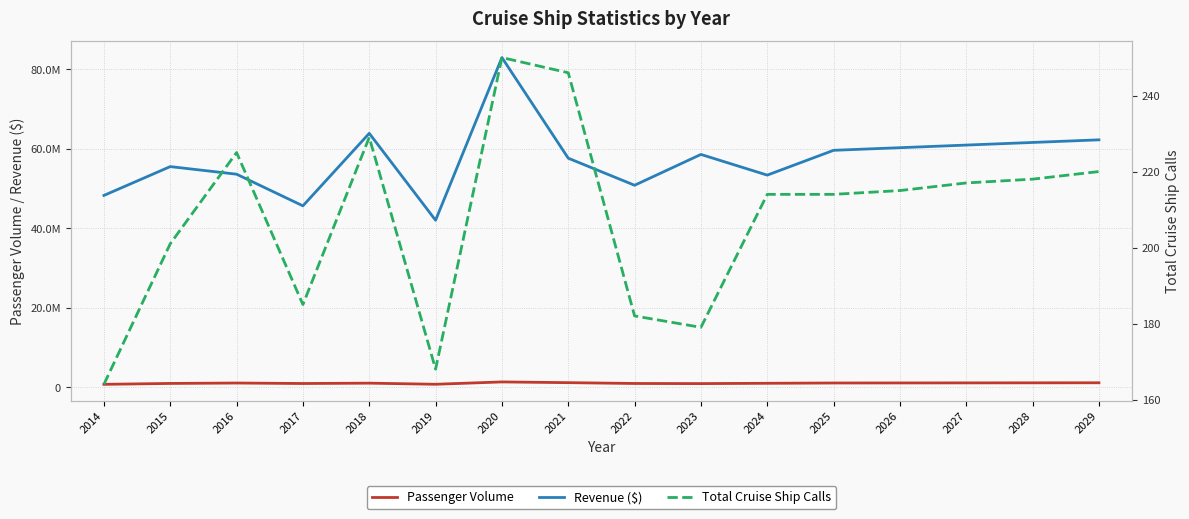

What are all the series names shown in the legend?

Passenger Volume, Revenue ($), Total Cruise Ship Calls